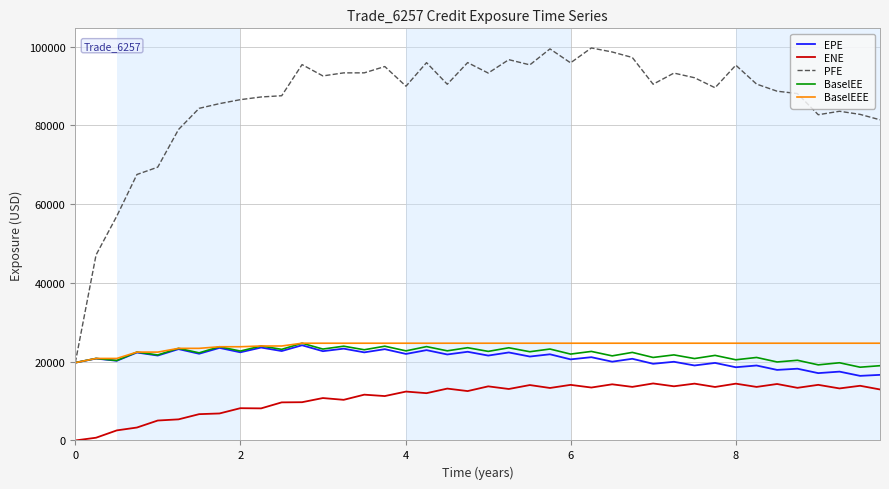

Which series has the largest total across all categories?

PFE